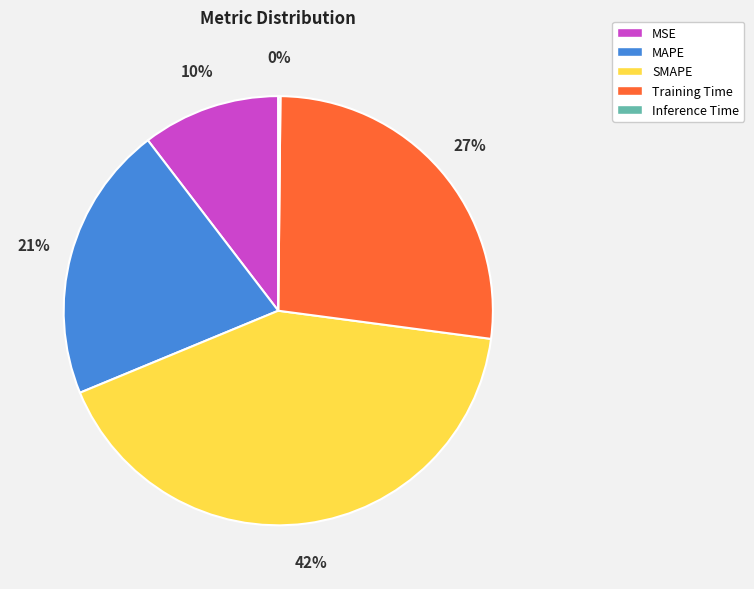

To the nearest percent, what percentage of the pie is MAPE?

21%